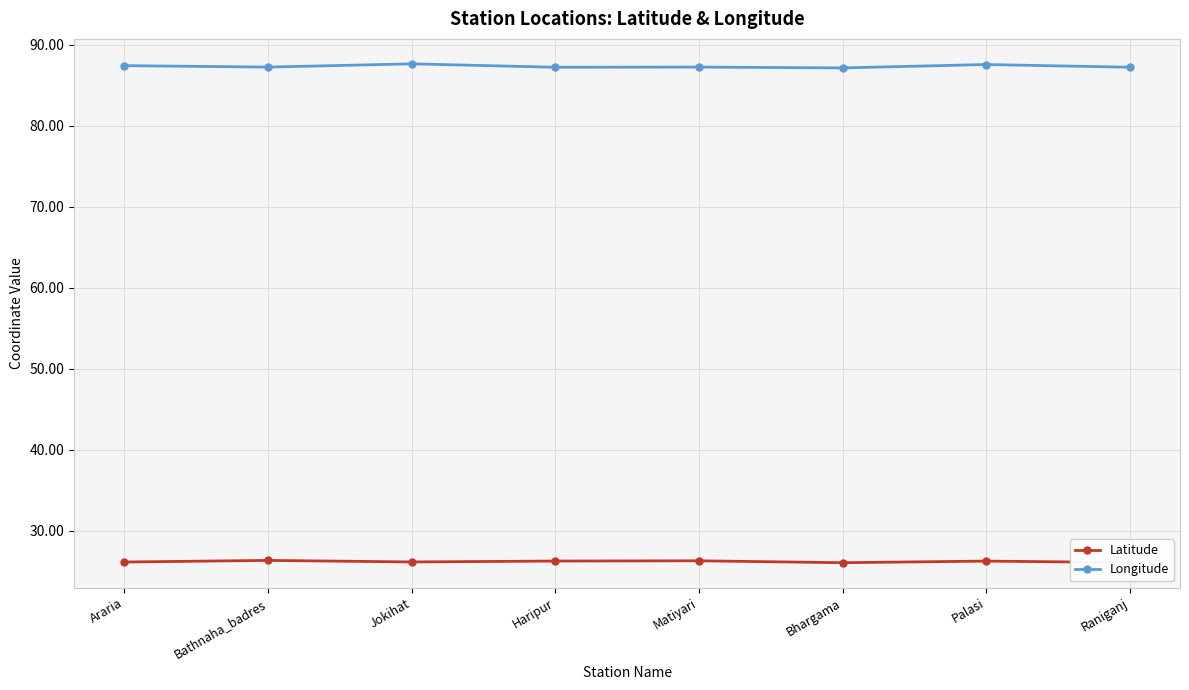

True or false: Longitude and Latitude intersect in this chart.

False